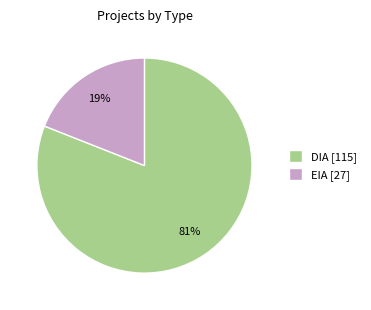

Is the sum of EIA [27] and DIA [115] greater than half?

Yes